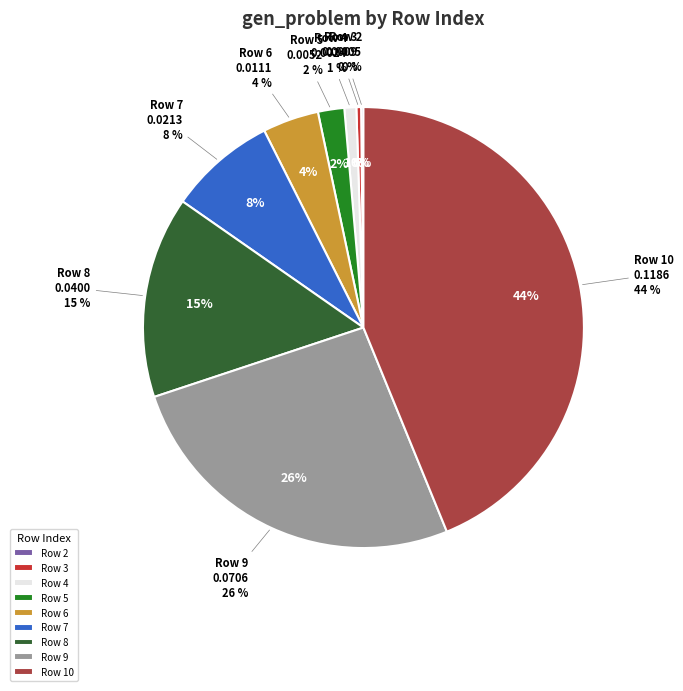

Is it true that 2 is 0% of the pie?

True